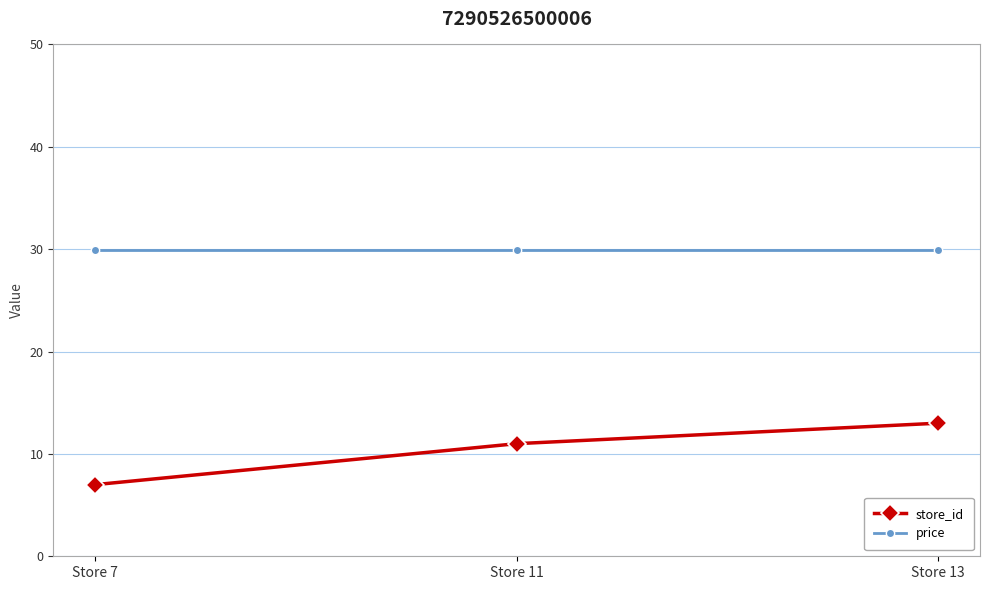

True or false: store_id has a value of 3.8 at Store 11.

False